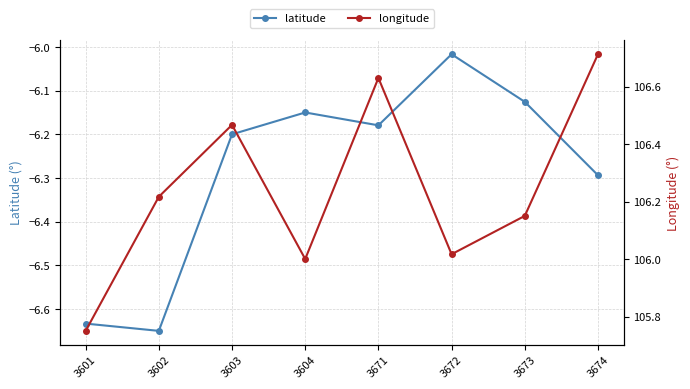

True or false: latitude and longitude intersect in this chart.

False